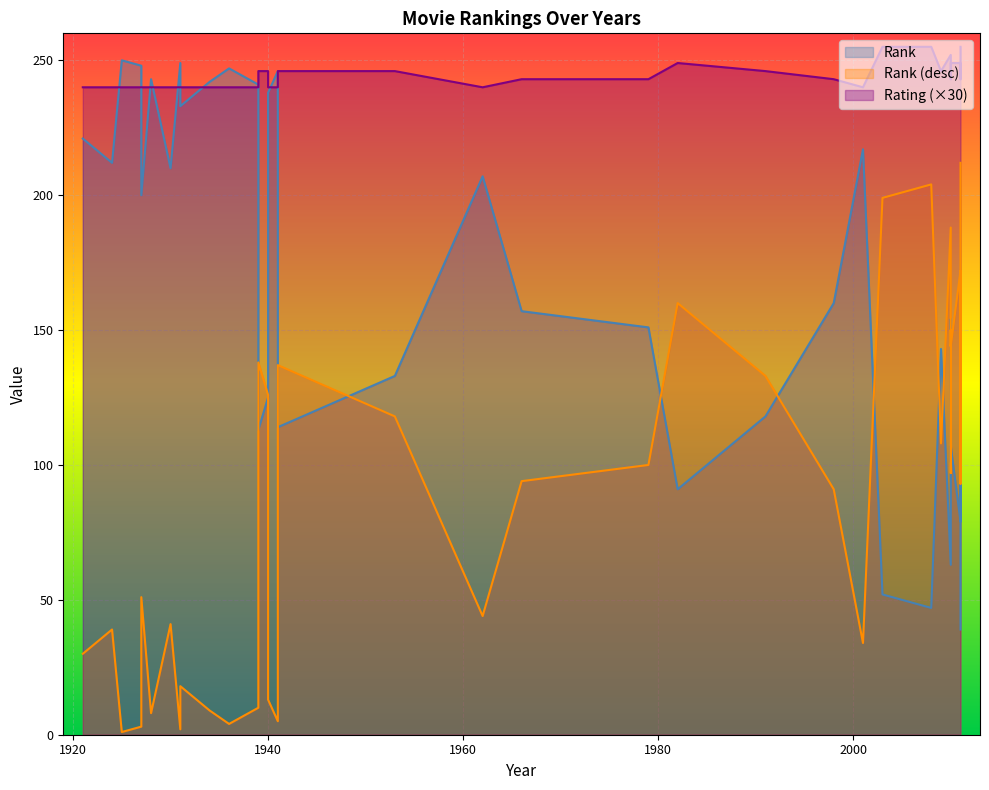

Count the number of categories in the chart.

40